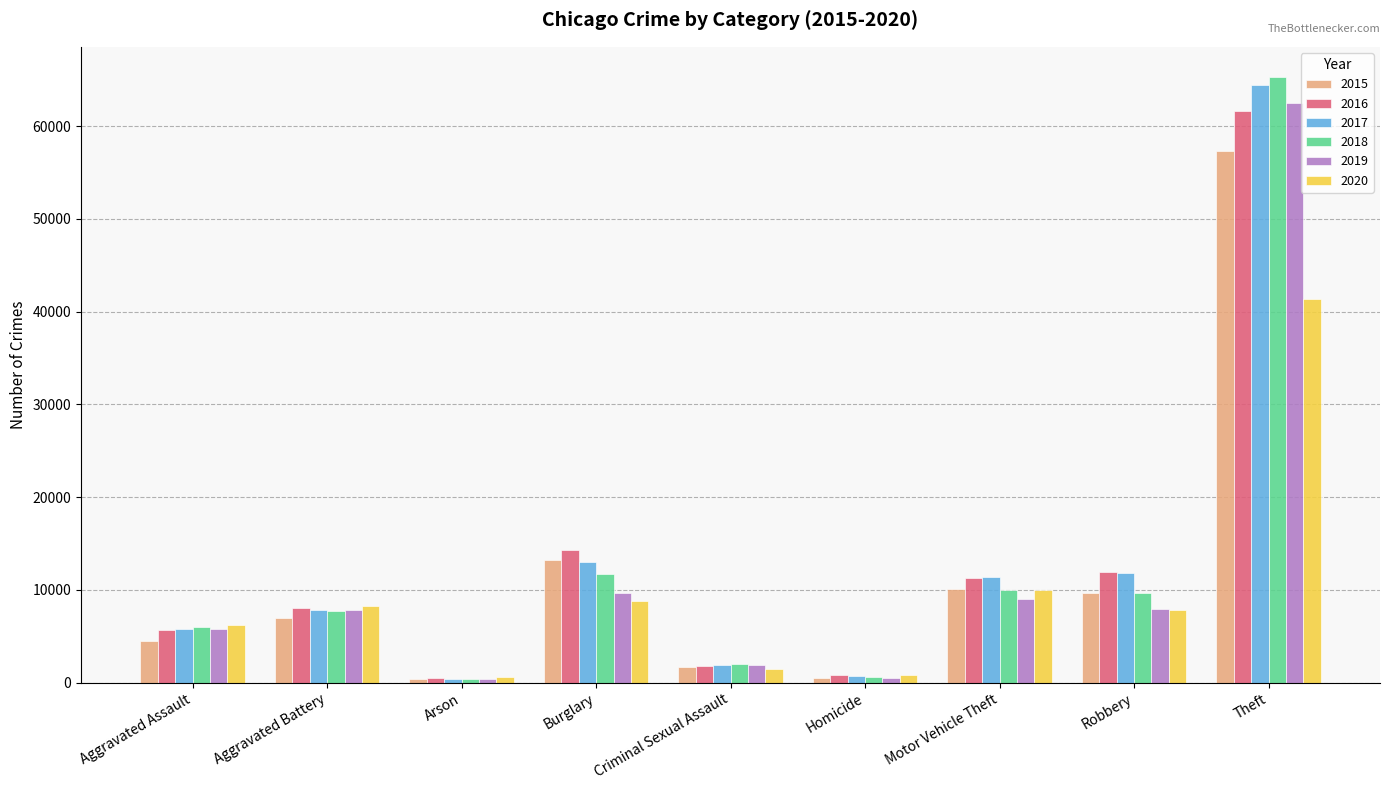

What is the average value of the 2019 series?

11728